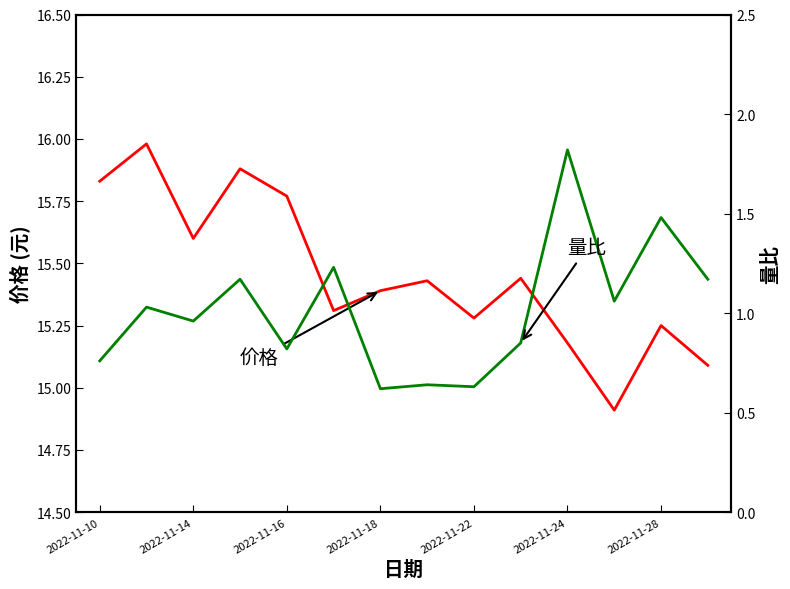

What is the difference between the second highest and second lowest values in the 价格 series?

0.8